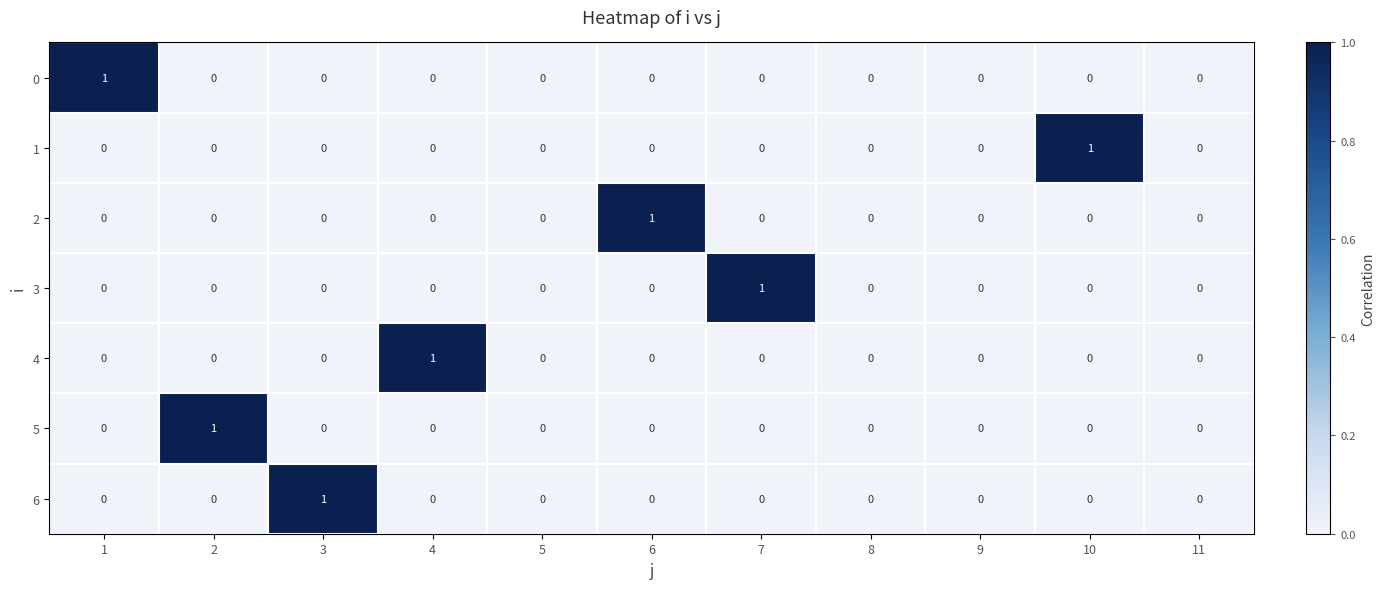

True or false: 4 has a value of 0 at 5.

True